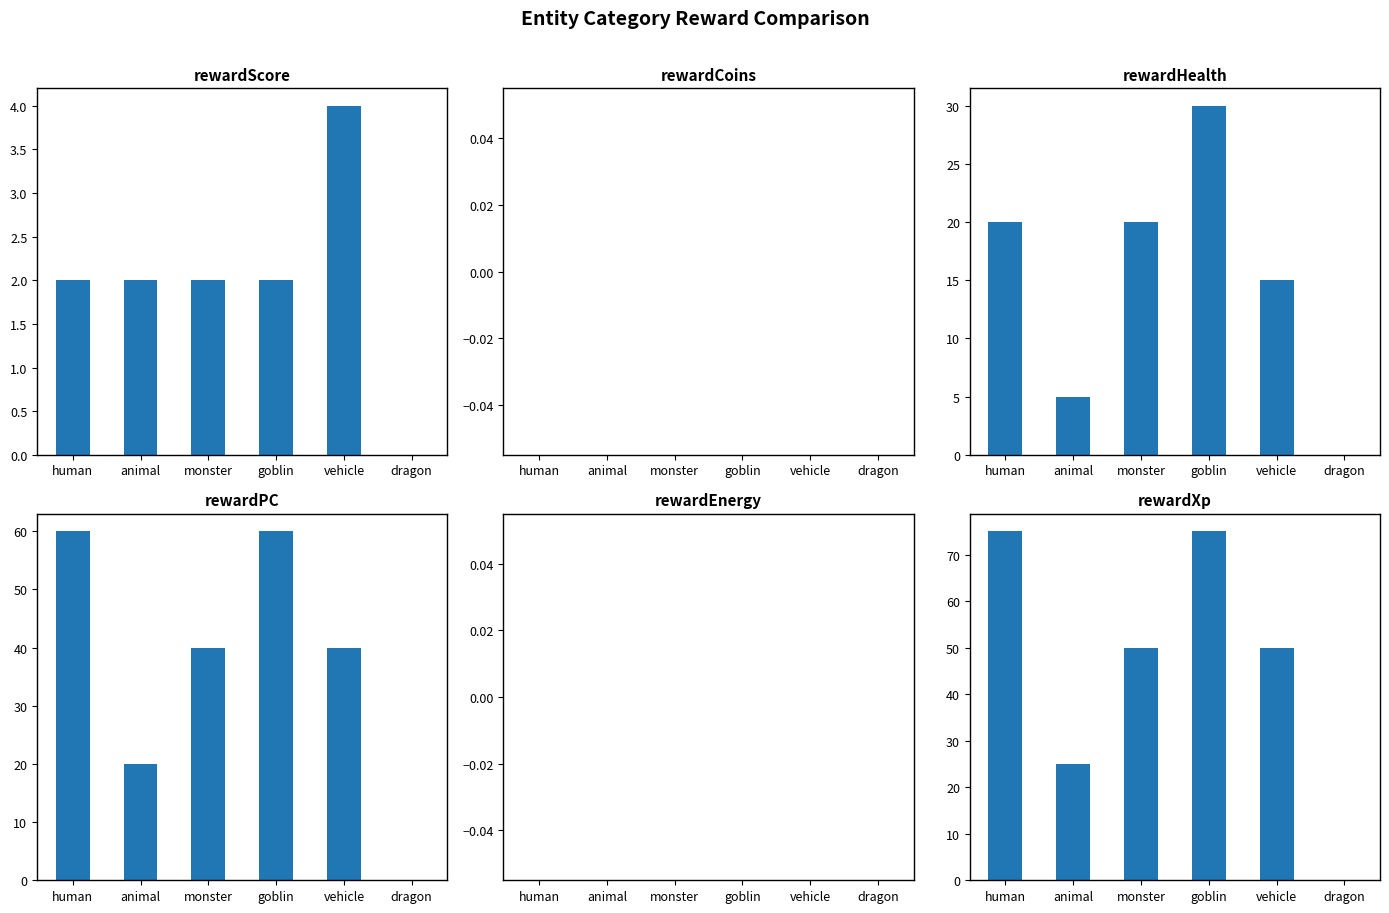

What is the total value across all series at vehicle?

109